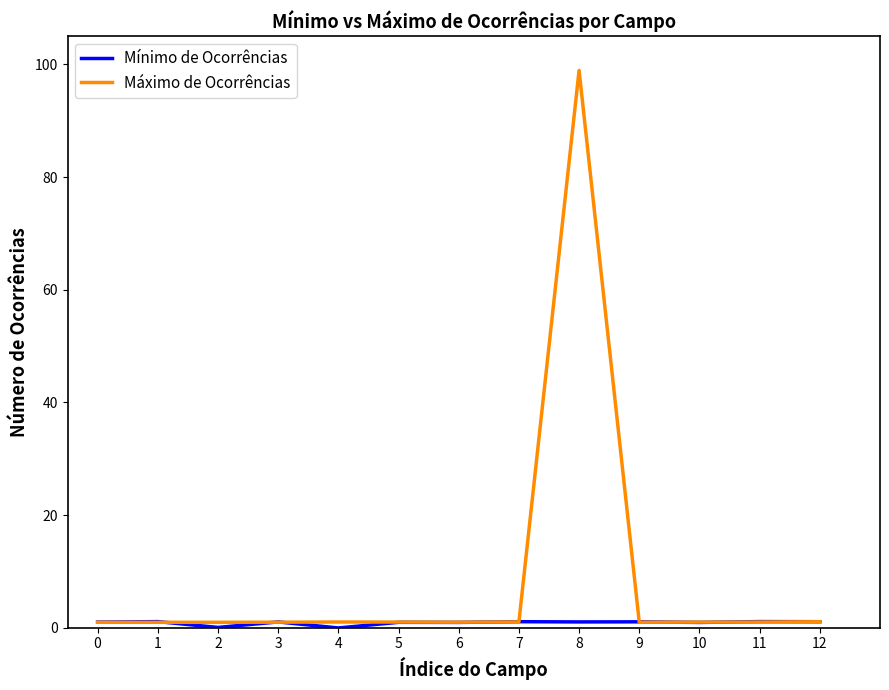

The value of Mínimo de Ocorrências at 4 is -0.1. True or false?

True